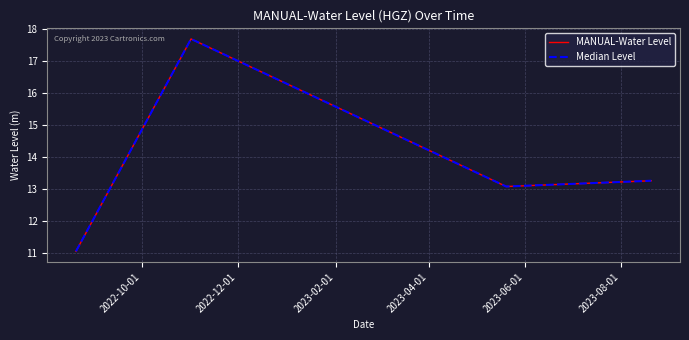

Is this an area chart (filled region under the line)?

No